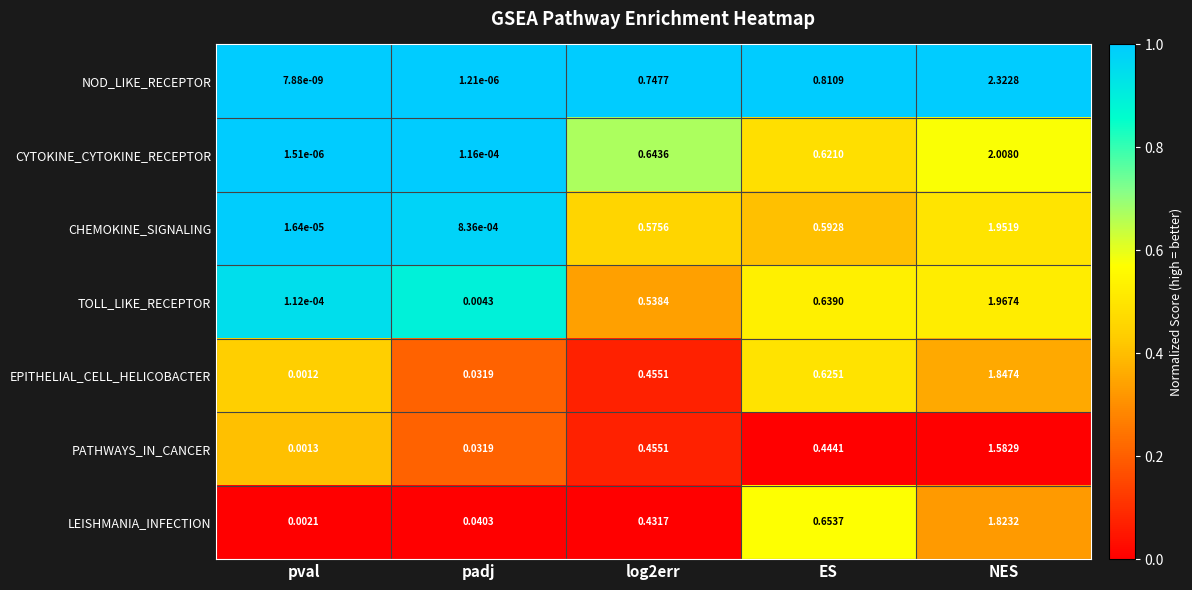

Which category has the lowest value across all series?

pval